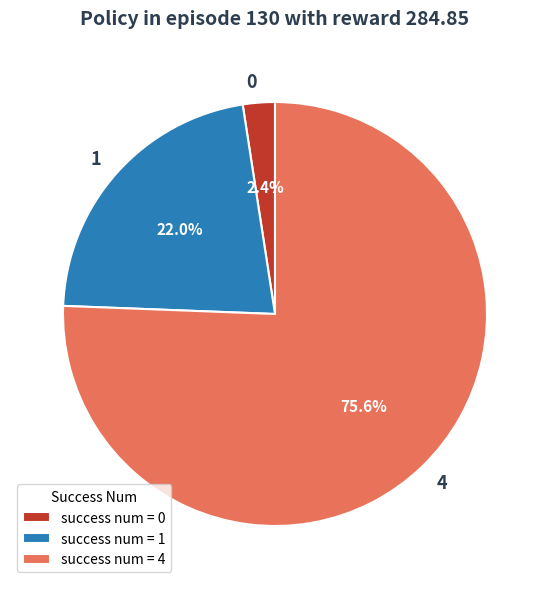

Which slice is the largest?

4